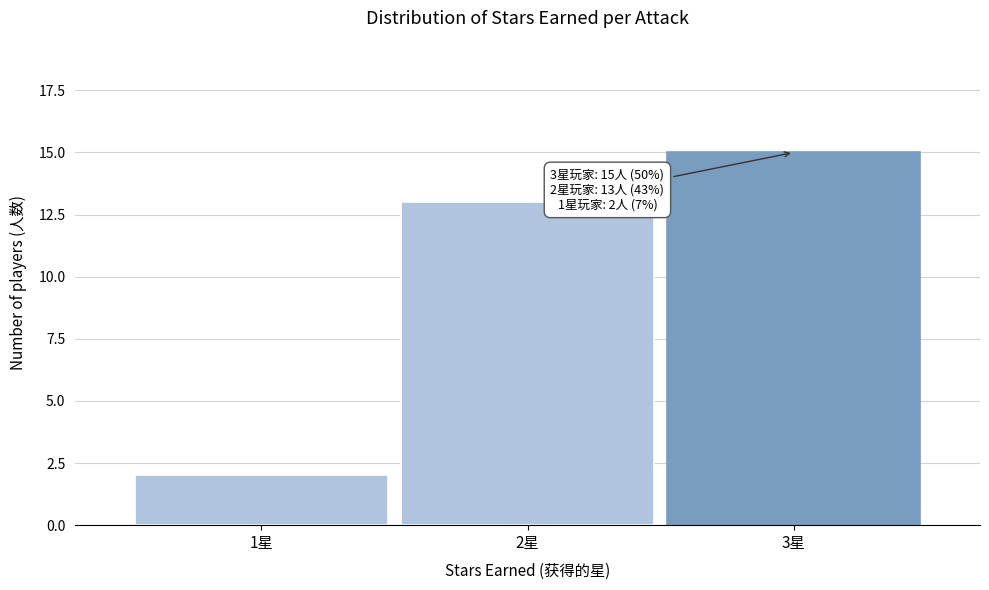

Over which range of the x-axis is the bar tallest?

2.5 to 3.5